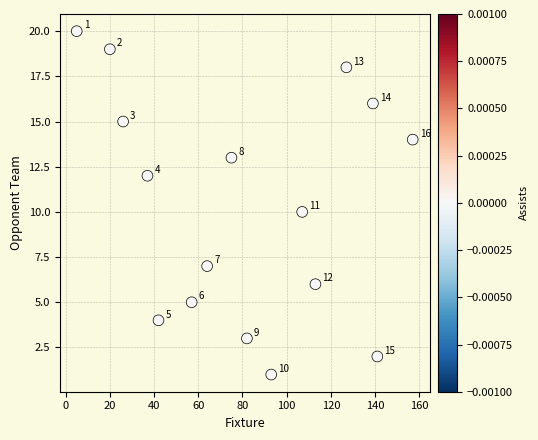

What is the range of X values (max minus min)?

152